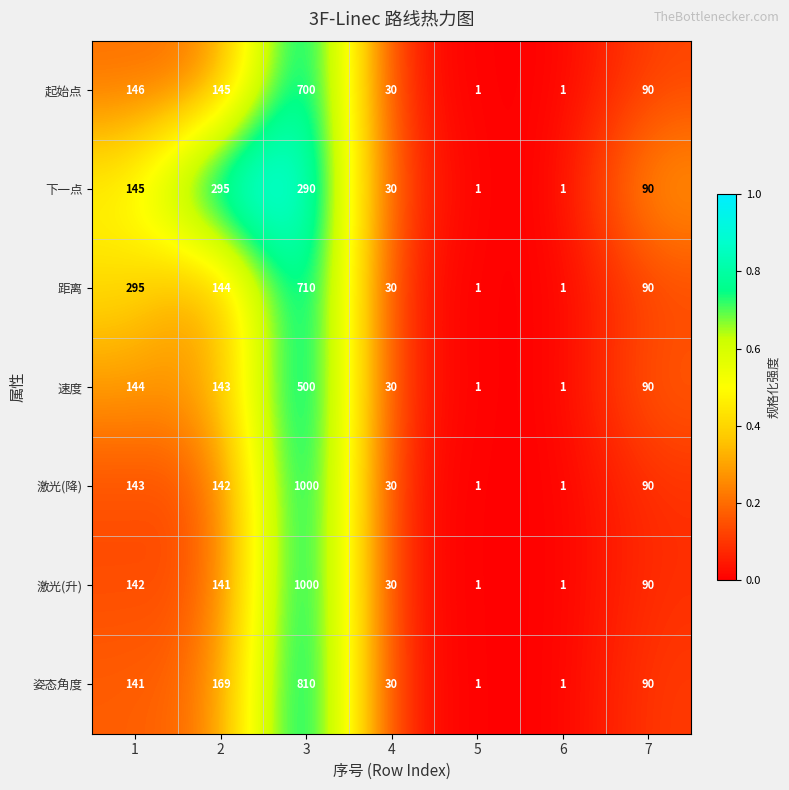

What is the difference between the 下一点 values at 6 and 1?

144